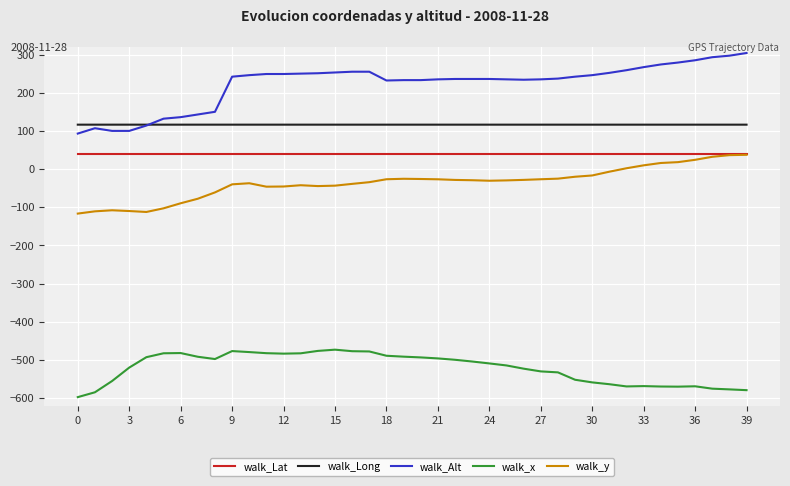

What is the minimum value shown in the chart?

-597.3